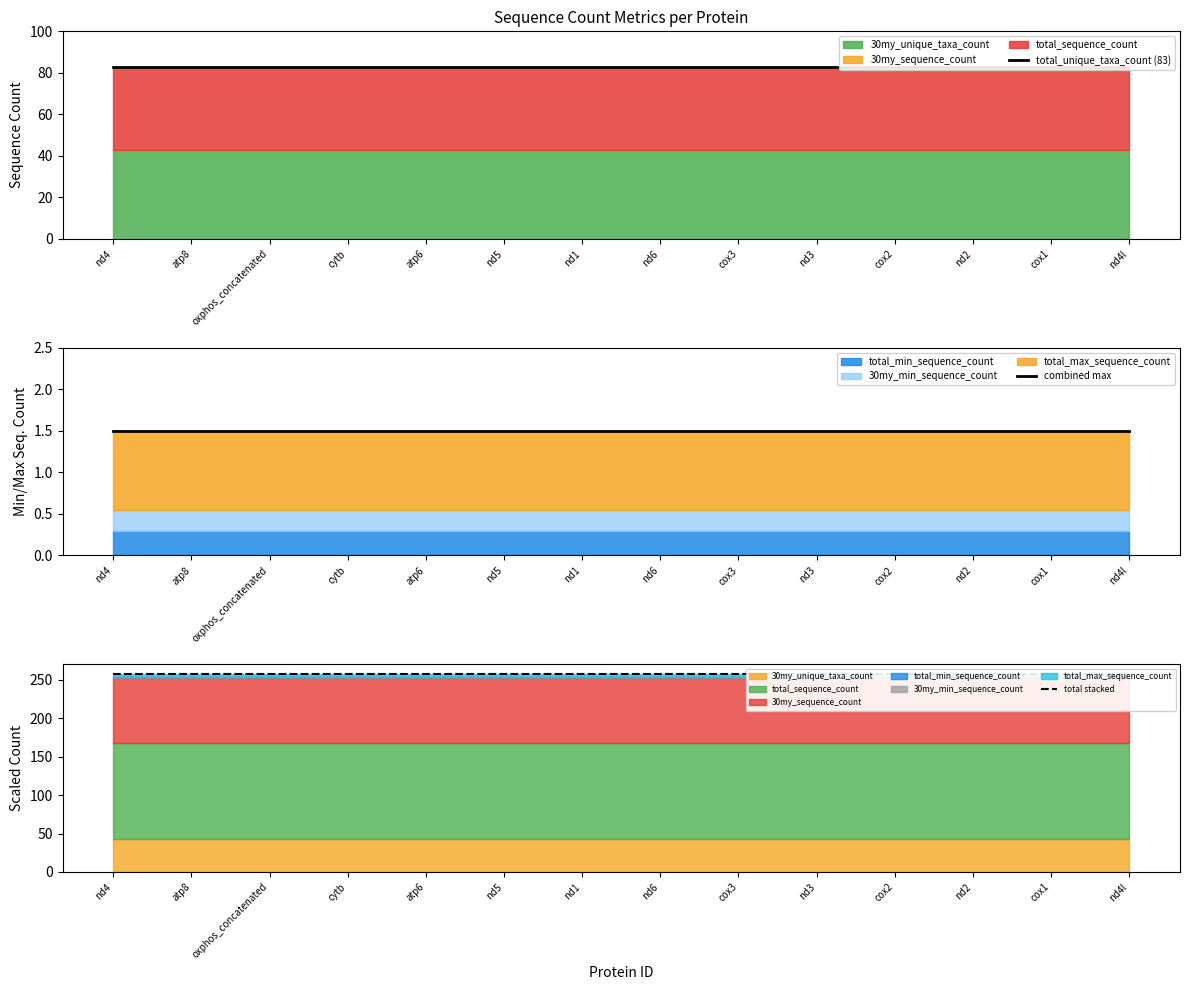

What is the spread (max minus min) of values at cytb?

255.5